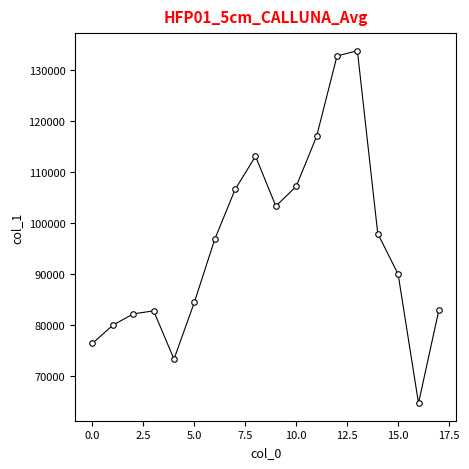

What is the greatest value displayed?

133710